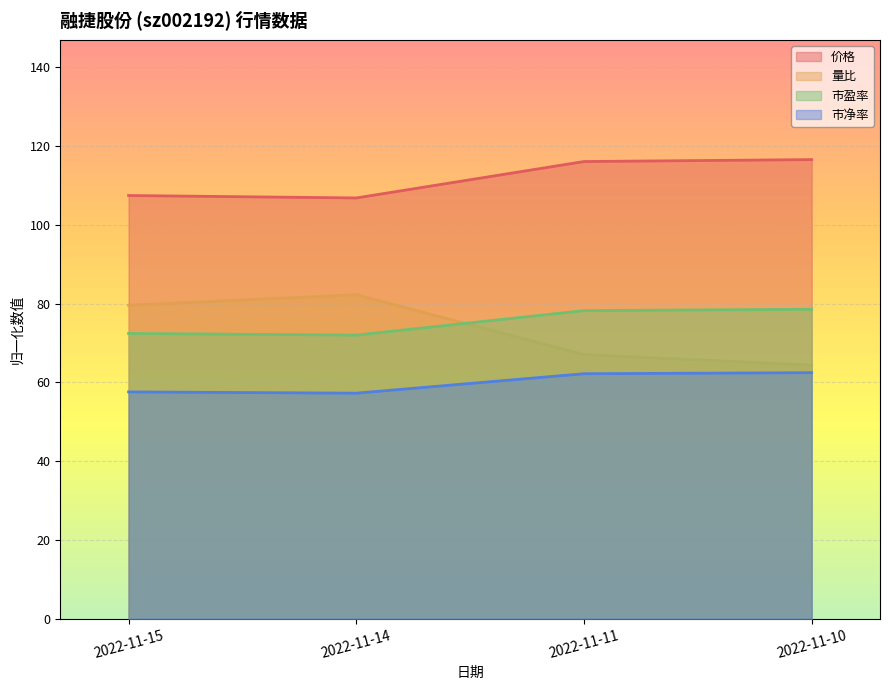

List the series in order of their peak value, lowest first.

市净率, 市盈率, 量比, 价格